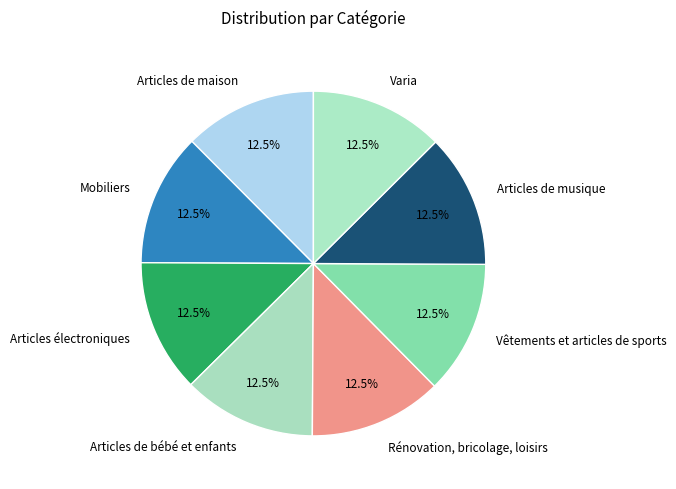

How much of the chart is everything except Mobiliers?

87.5%